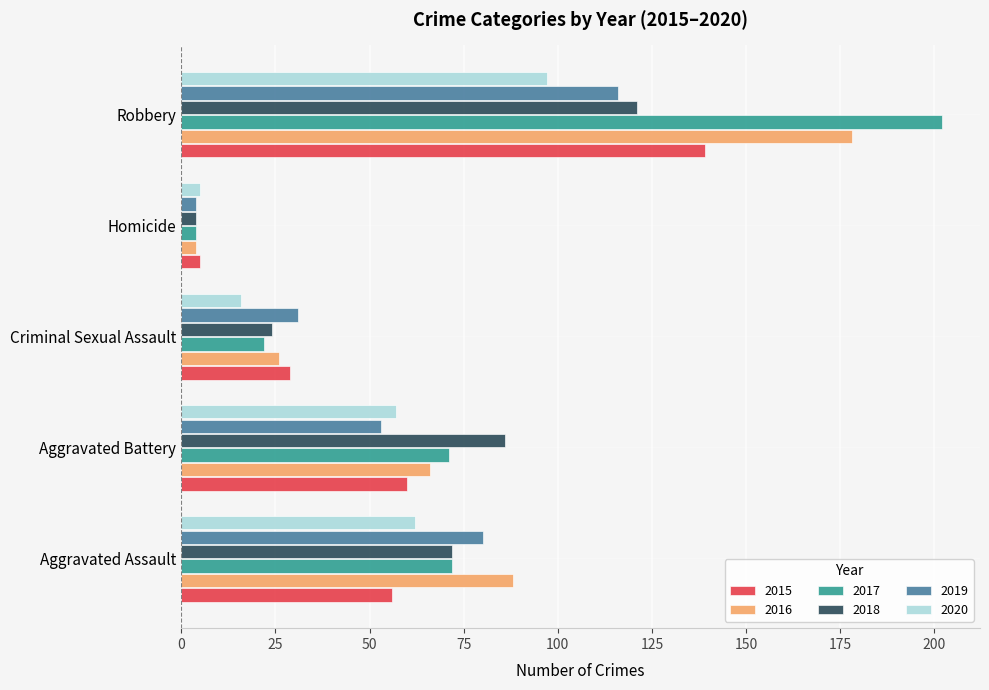

What value does the 2019 series have at Homicide?

4